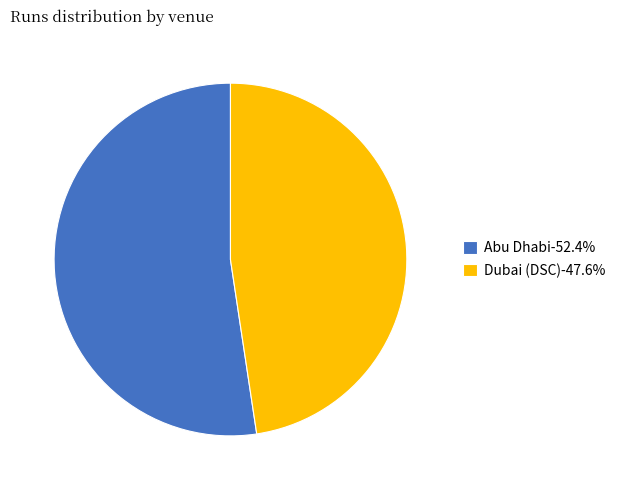

Which has a higher value, Dubai (DSC) or Abu Dhabi?

Abu Dhabi